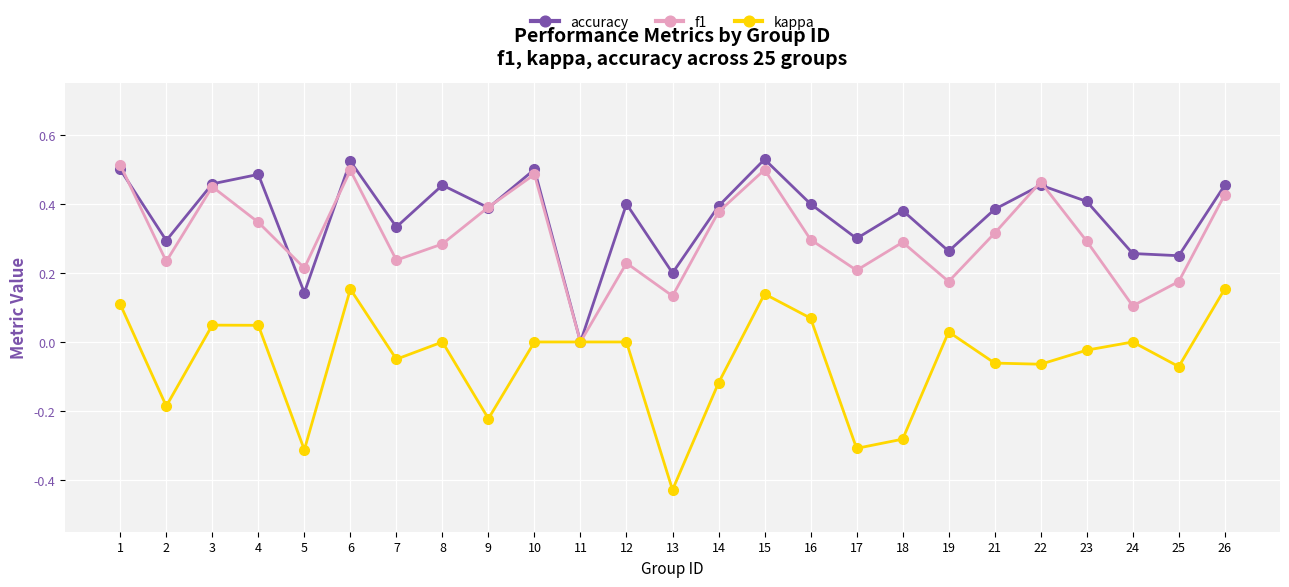

Is it true that accuracy equals 0.4 at 9?

True